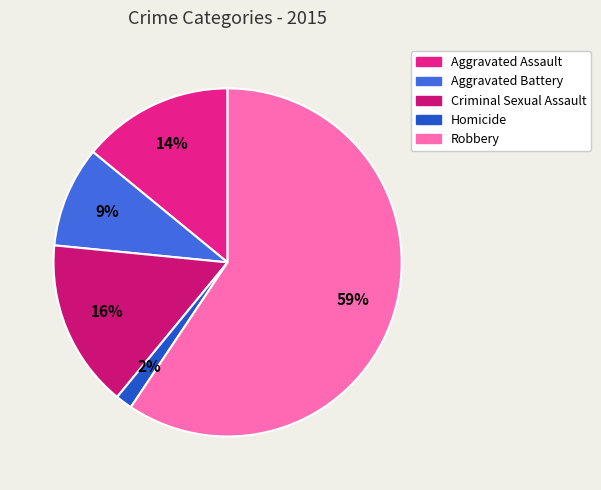

Count the number of slices in the pie.

5